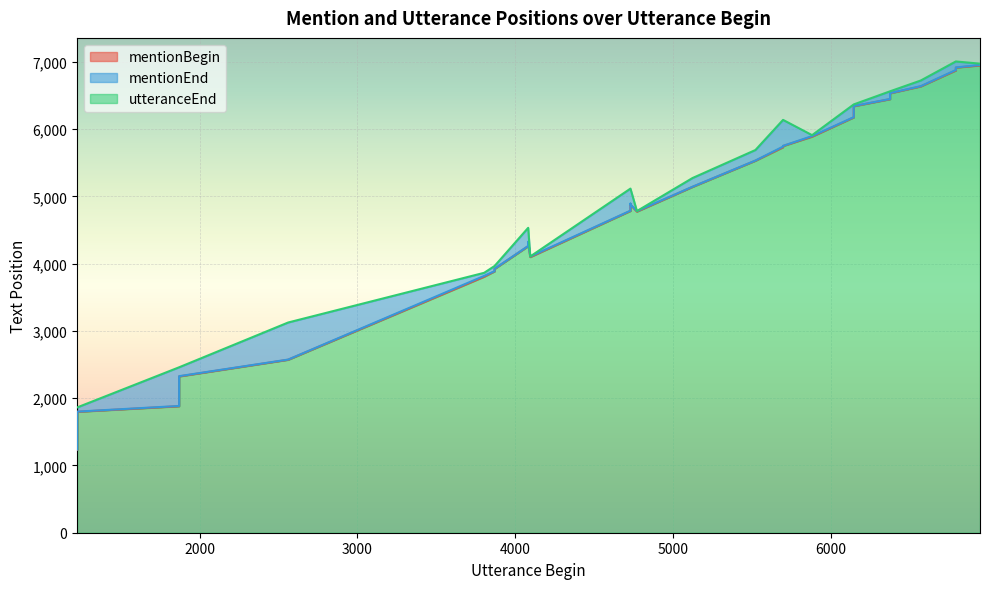

How many interior local valleys does the mentionEnd series have?

2